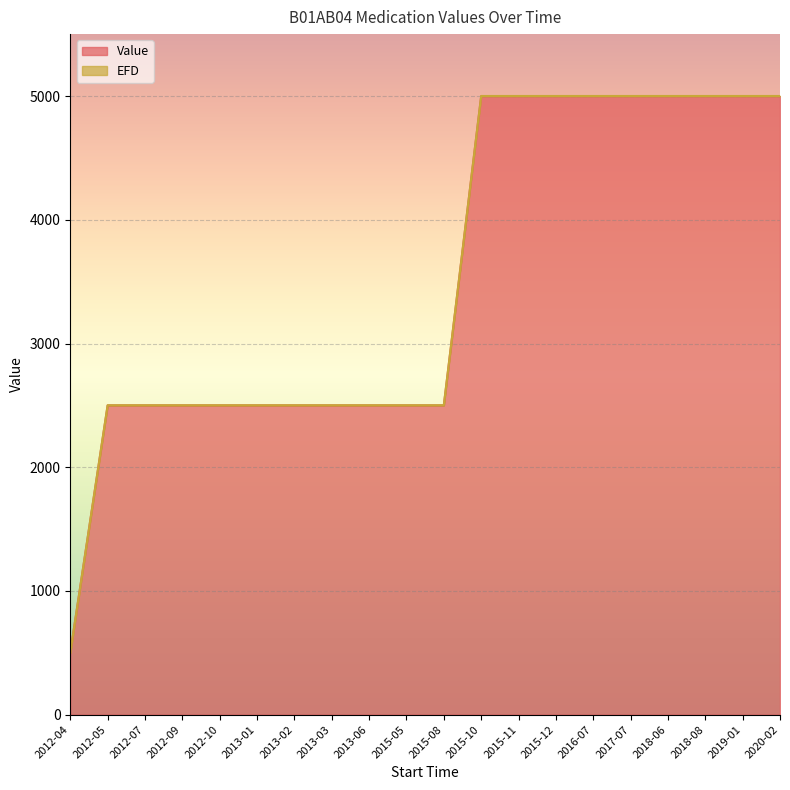

Where does the data first go above 2500?

2015-10